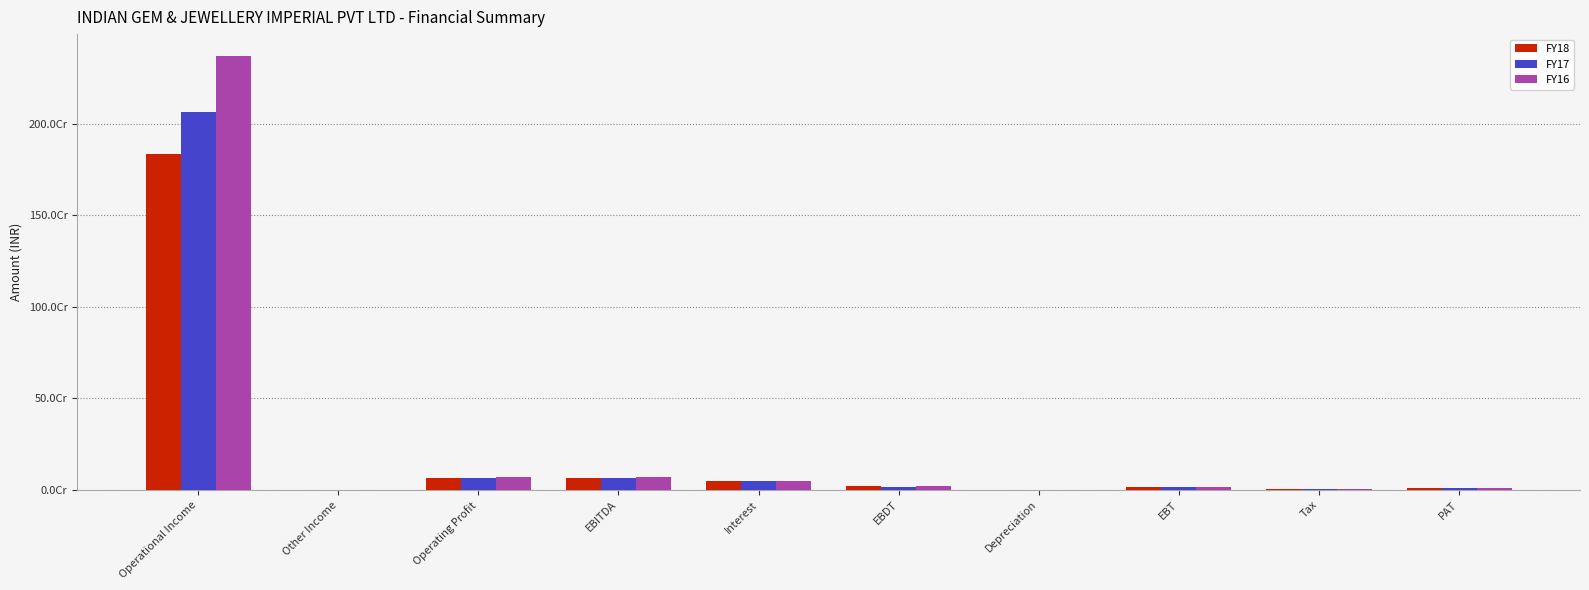

Rank the series by their average value, from highest to lowest.

FY16, FY17, FY18